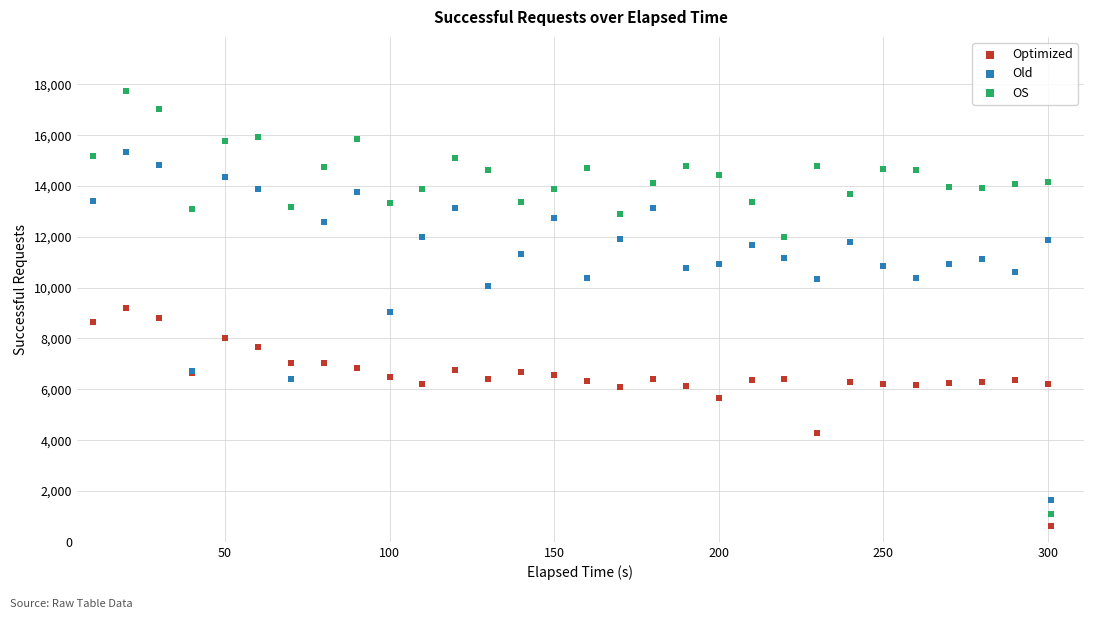

Which series reaches the minimum Y coordinate?

Optimized